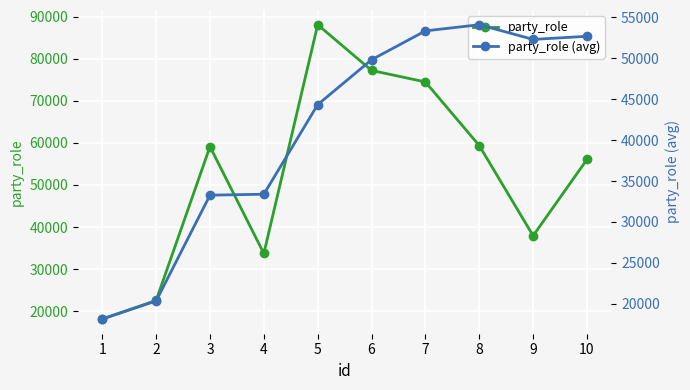

What are all the series names shown in the legend?

party_role, party_role (avg)